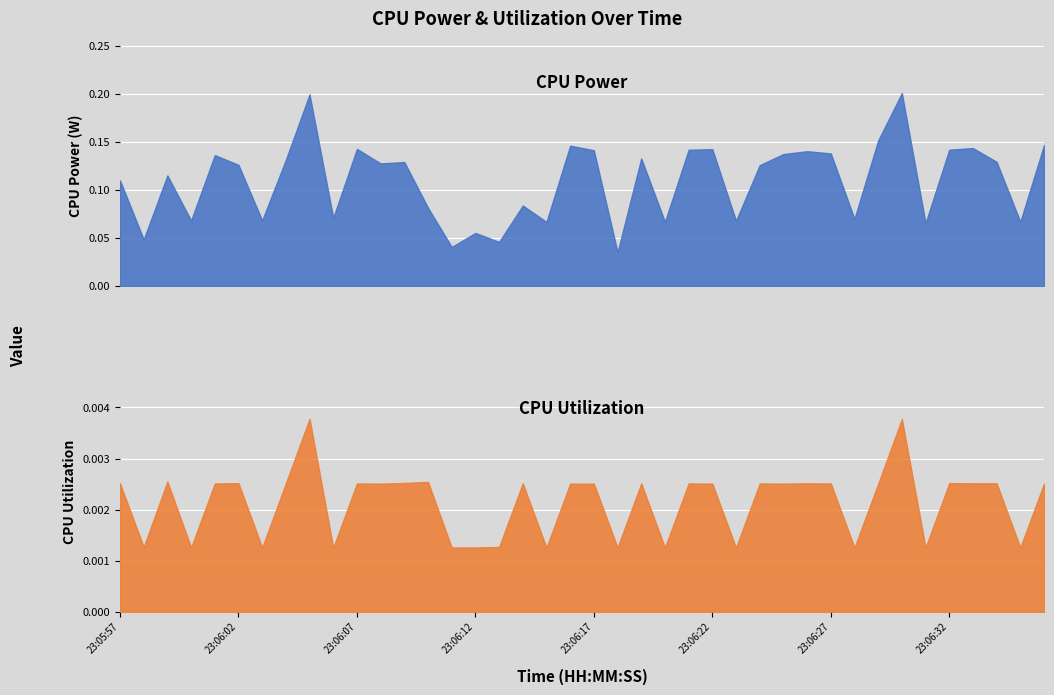

How many distinct data groups are displayed?

2